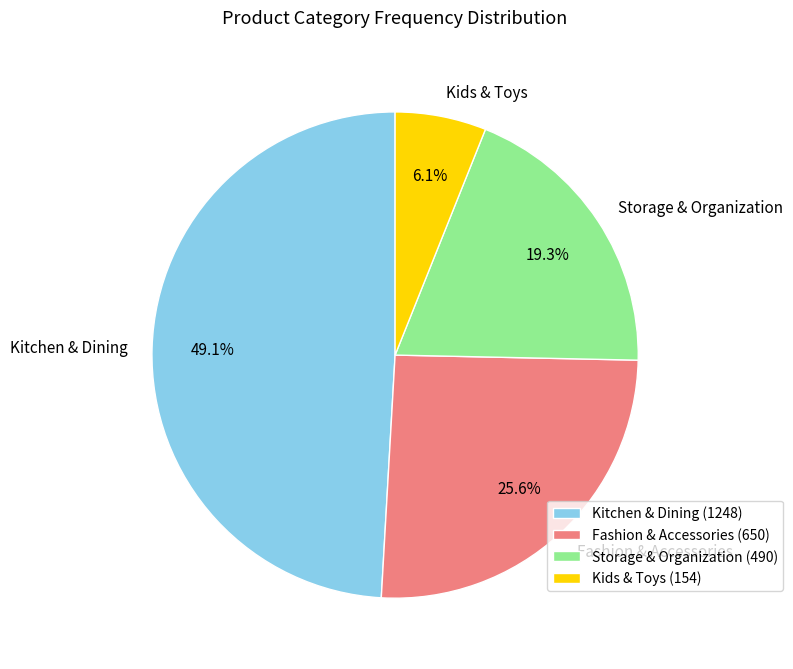

How many slices are in this pie chart?

4